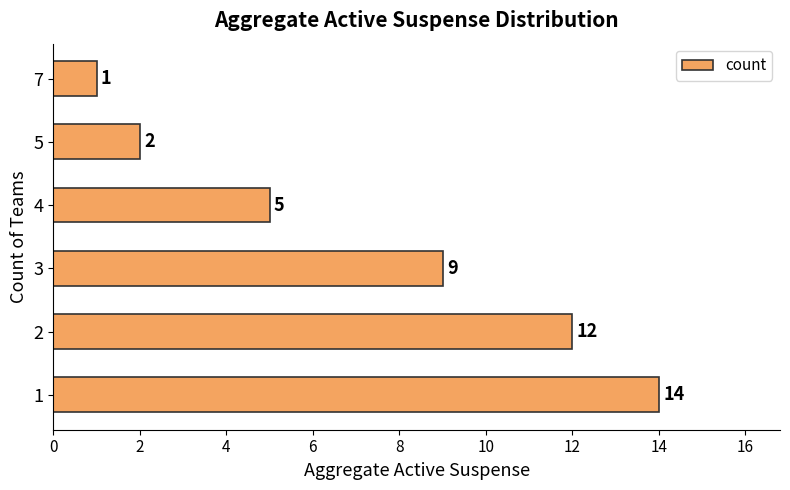

What is the difference between the maximum and minimum values?

13